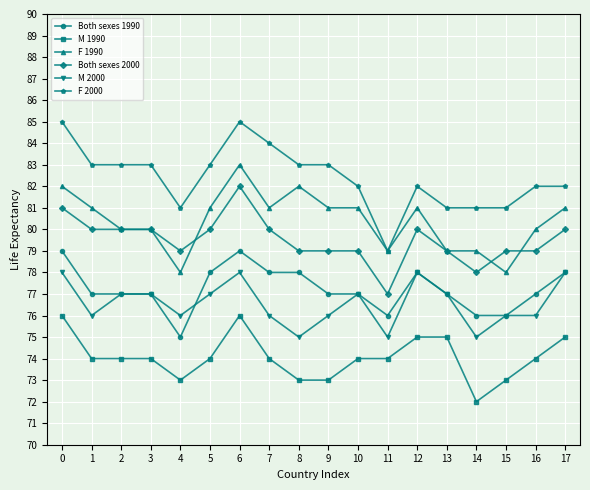

True or false: Both sexes 1990 and M 1990 intersect in this chart.

False